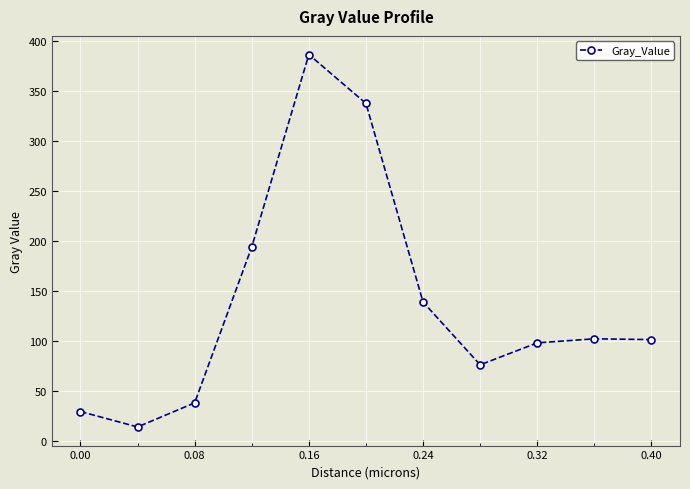

How many values exceed 101?

6